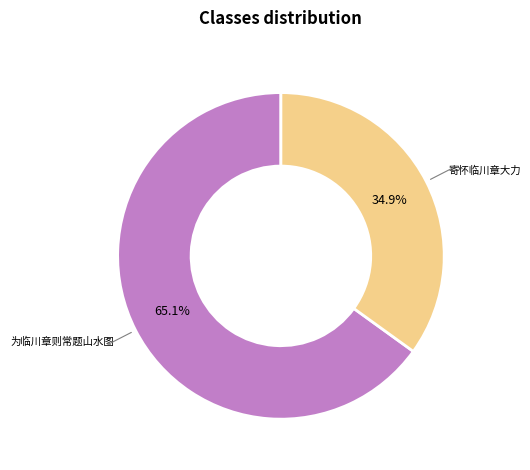

Is there a majority slice in this chart?

Yes